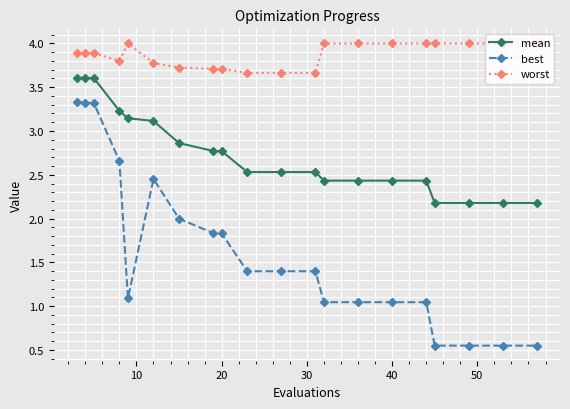

True or false: worst has more than 0 interior local peaks.

True